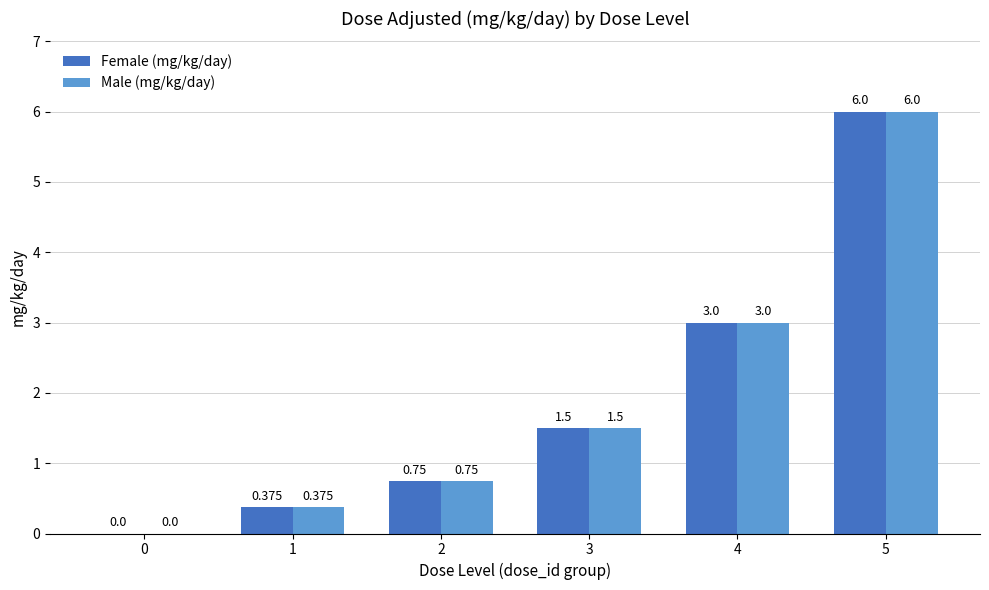

Is the value of Female (mg/kg/day) at 1 greater than the value of Male (mg/kg/day) at 3?

No